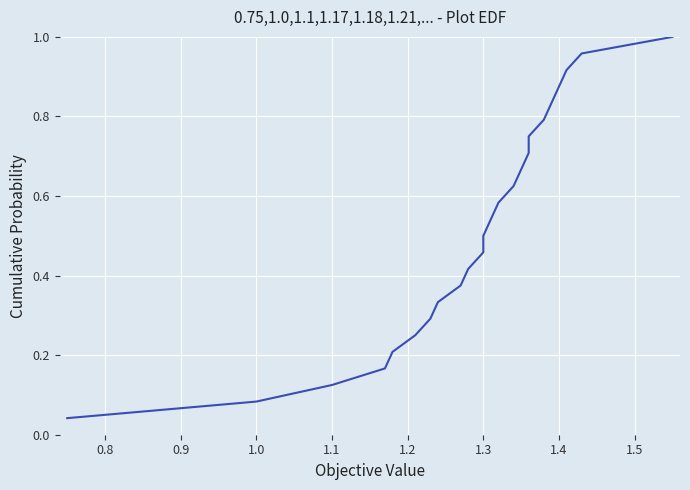

How many distinct data groups are displayed?

1